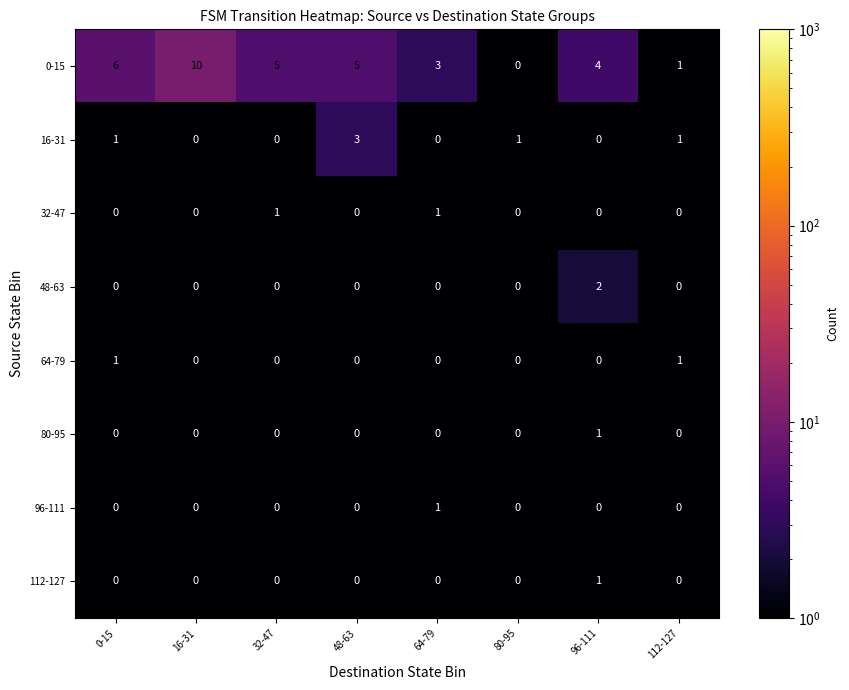

How many 64-79 values are between 0 and 1?

8